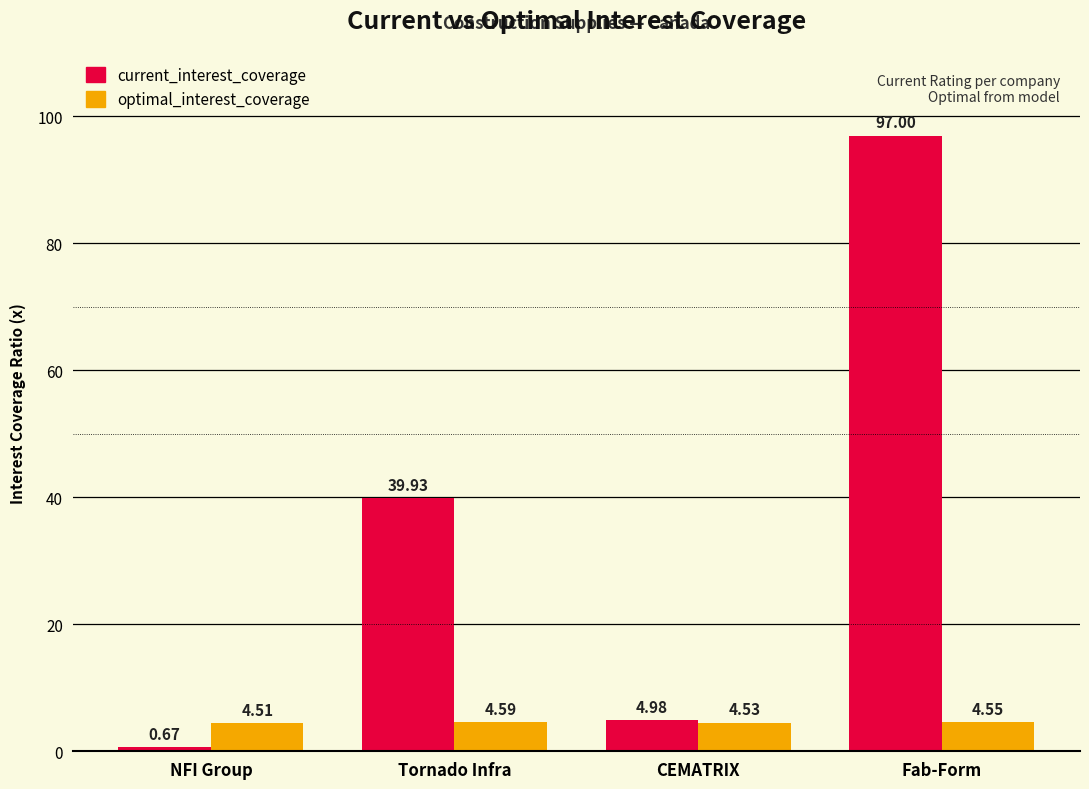

What is the spread (max minus min) of values at Fab-Form?

92.5